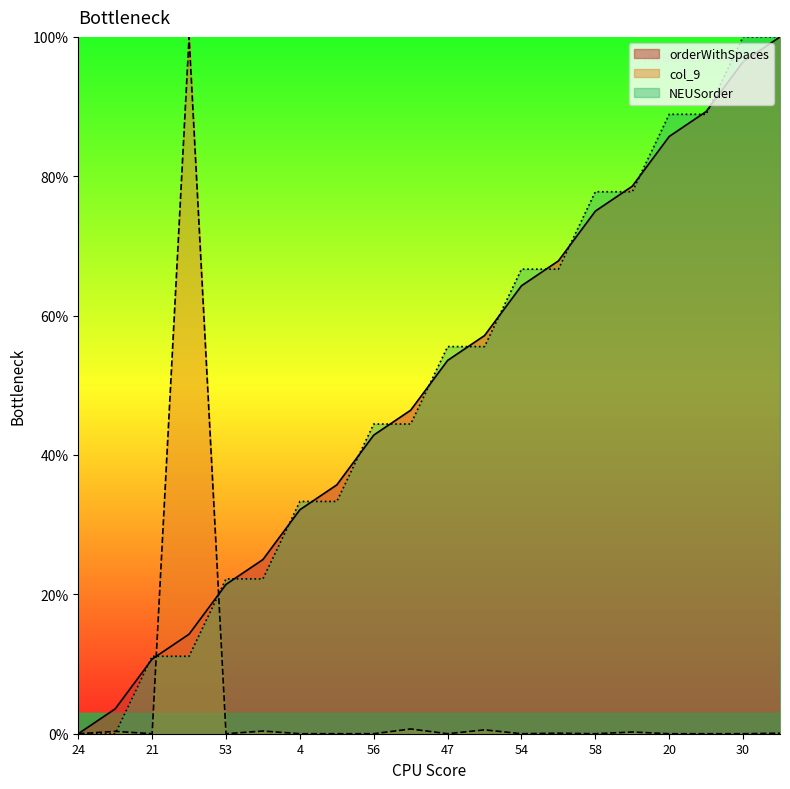

What is the label of the 11th point from the left?

47